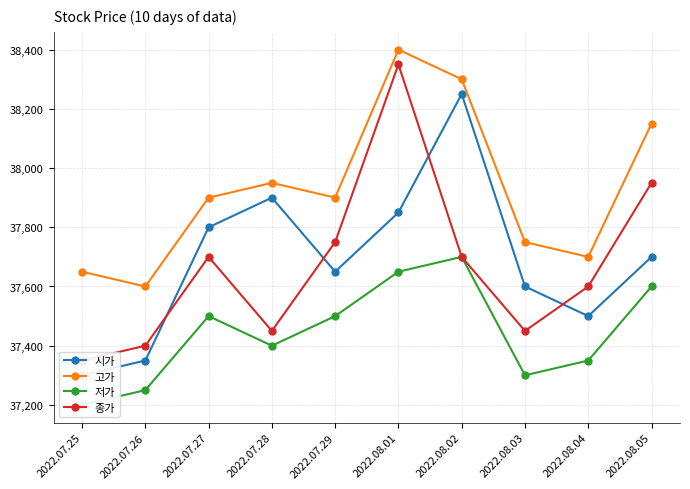

Where is the first local minimum for 저가?

2022.07.28